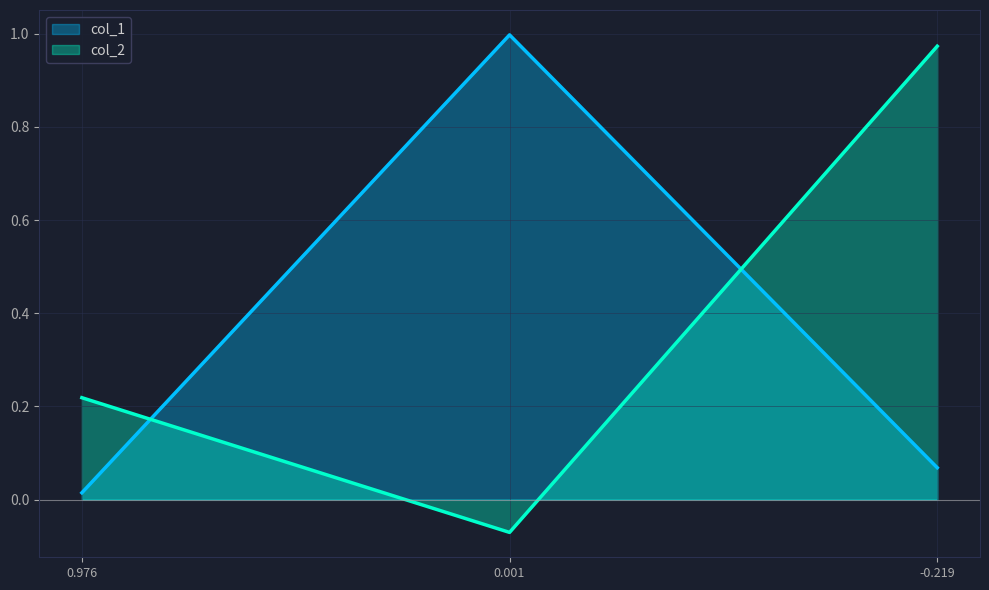

How many values in the col_2 series are below 0?

1